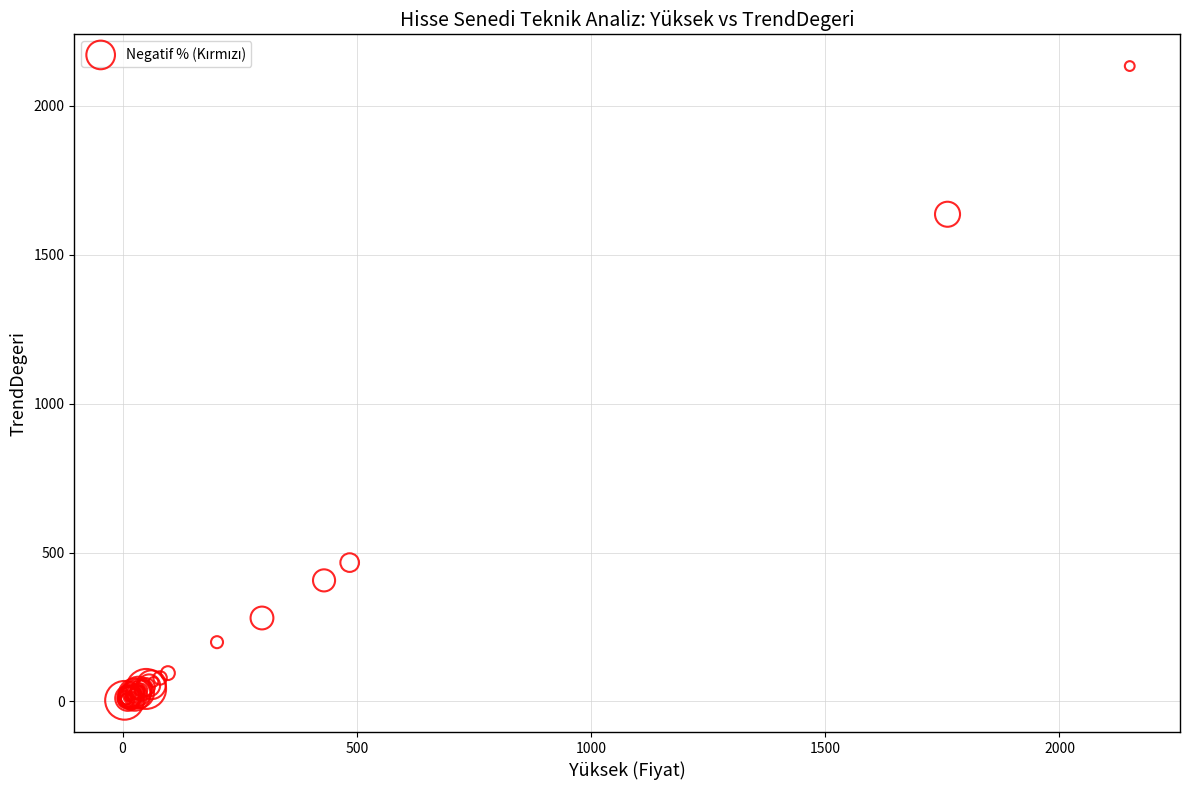

What Y value in the scatter plot is closest to 1068?

1636.3